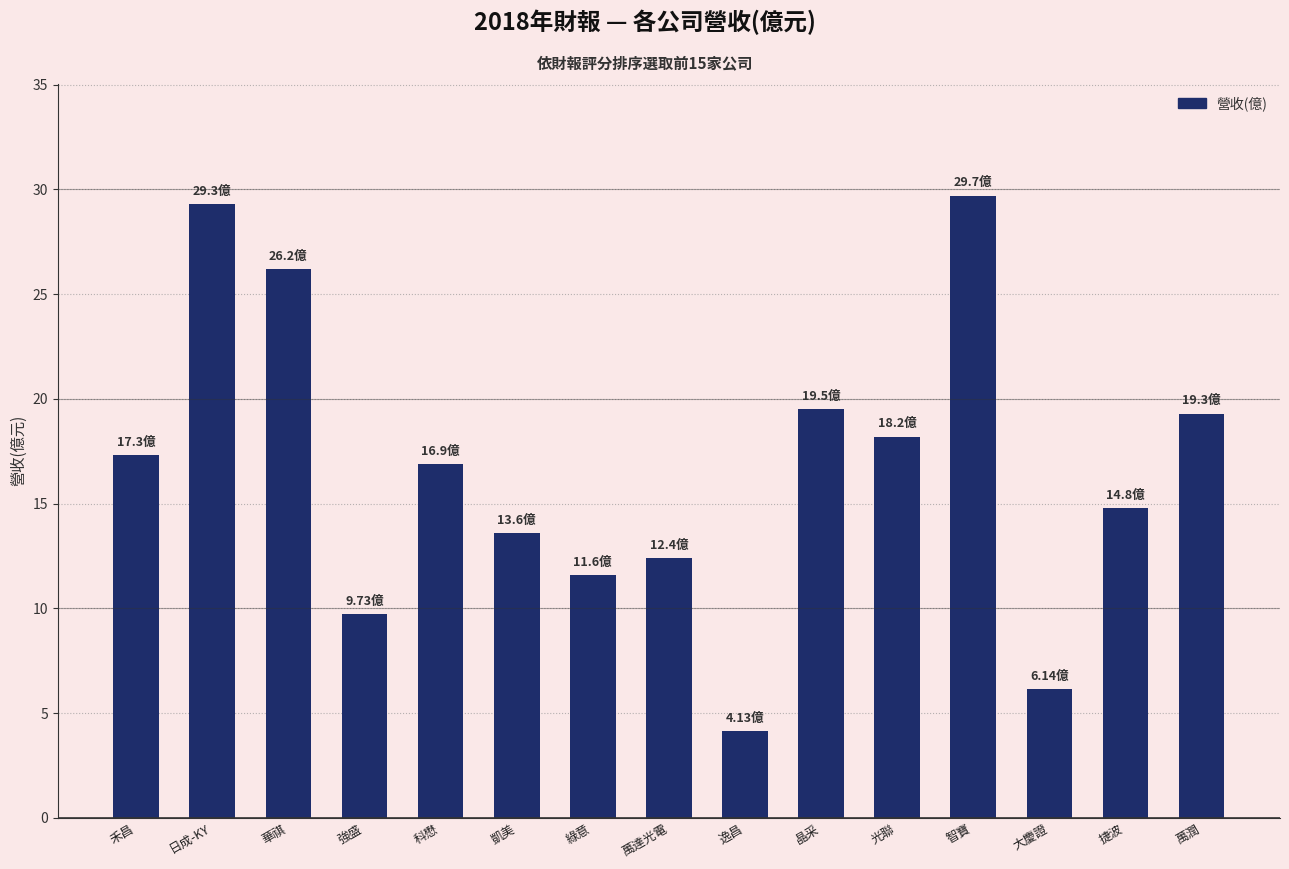

The value at 綠意 is 11.6. True or false?

True